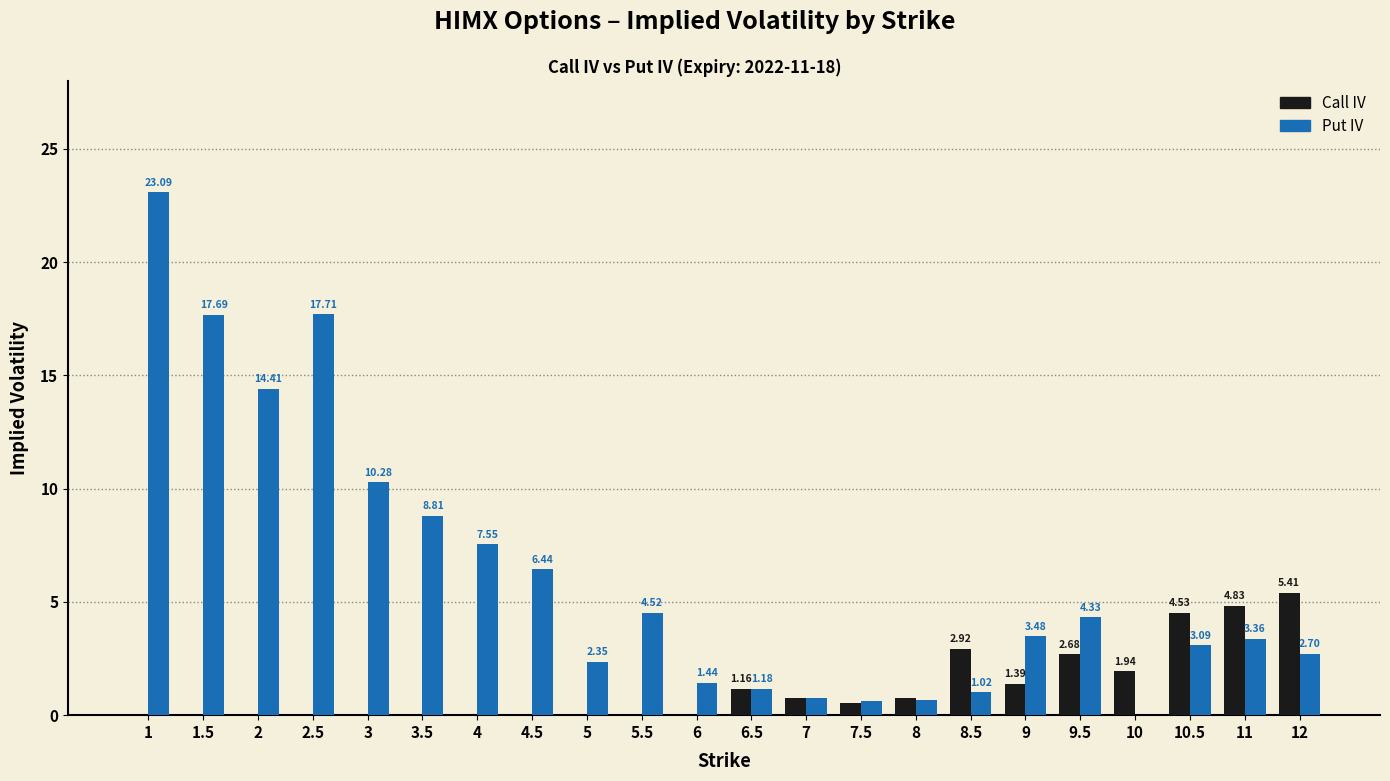

Is the value of Call IV at 2.5 greater than the value of Put IV at 3?

No